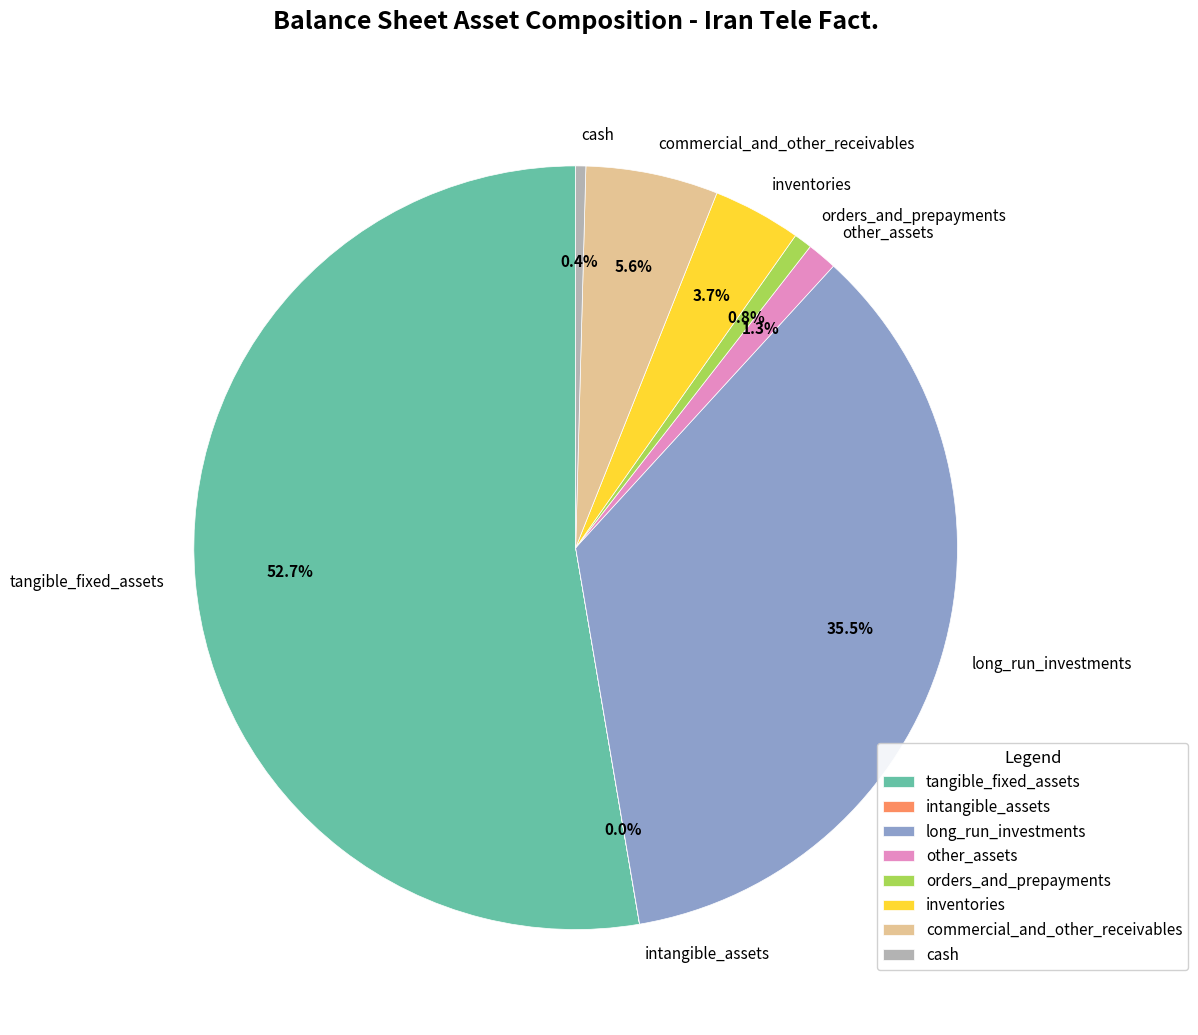

True or false: orders_and_prepayments accounts for 1% of the total.

True